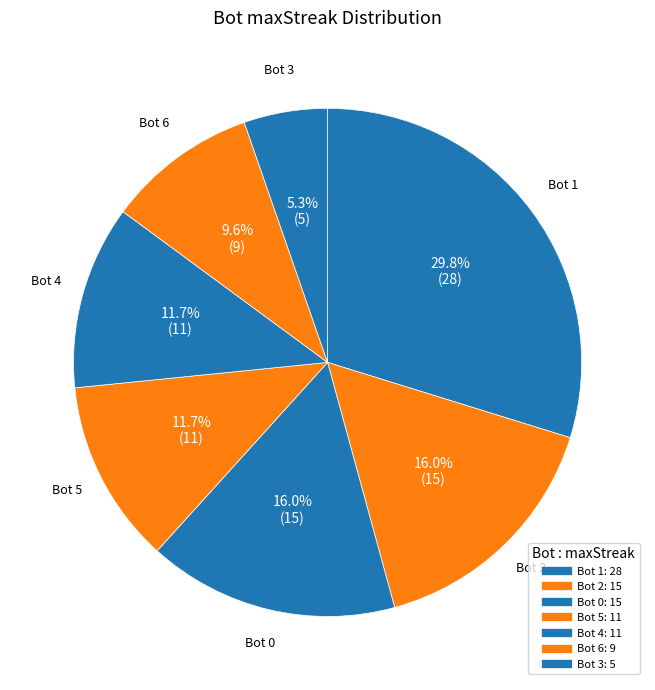

Count the number of slices in the pie.

7